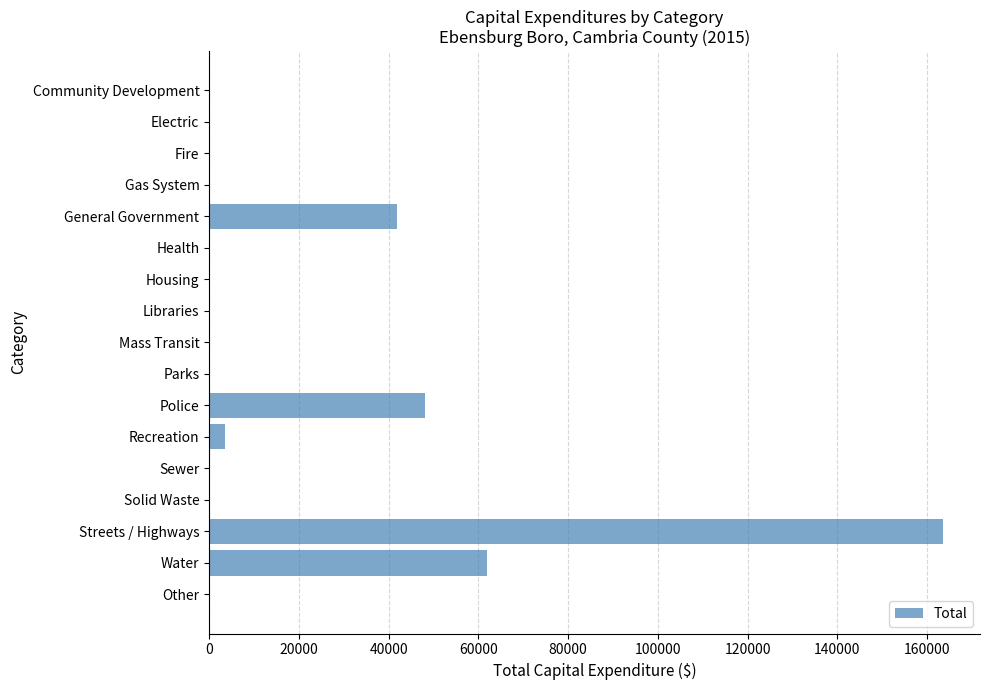

Are the bars horizontal?

Yes